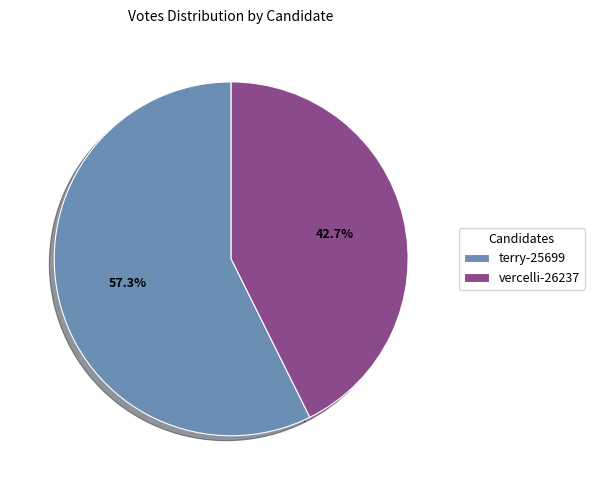

How many slices are in this pie chart?

2